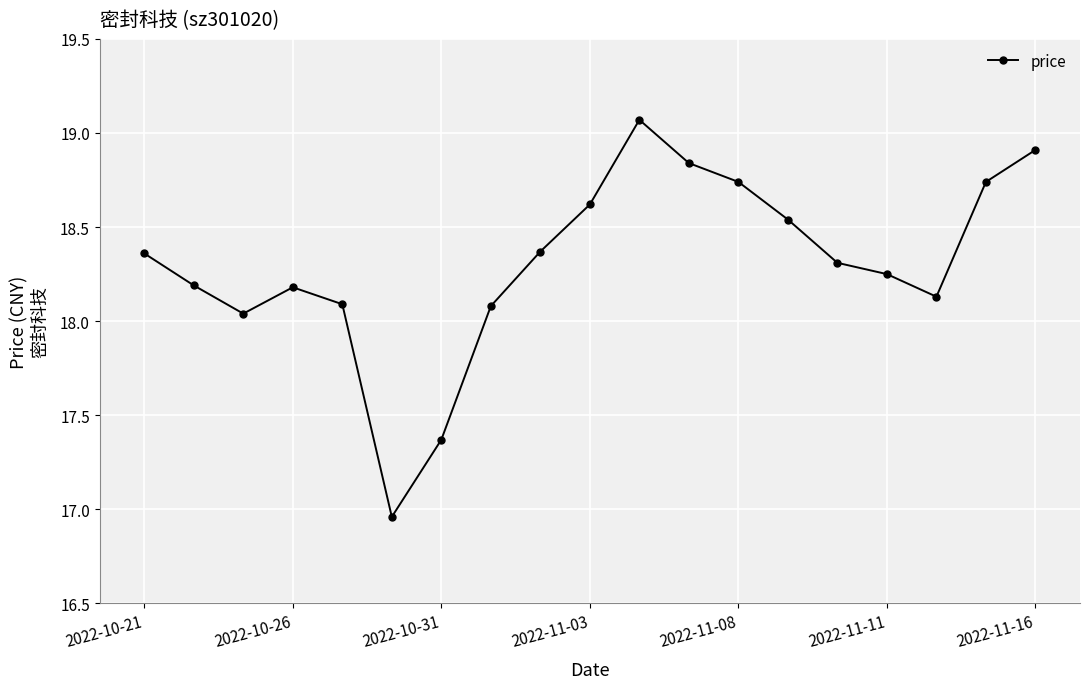

What is the difference between the maximum and minimum values?

2.1